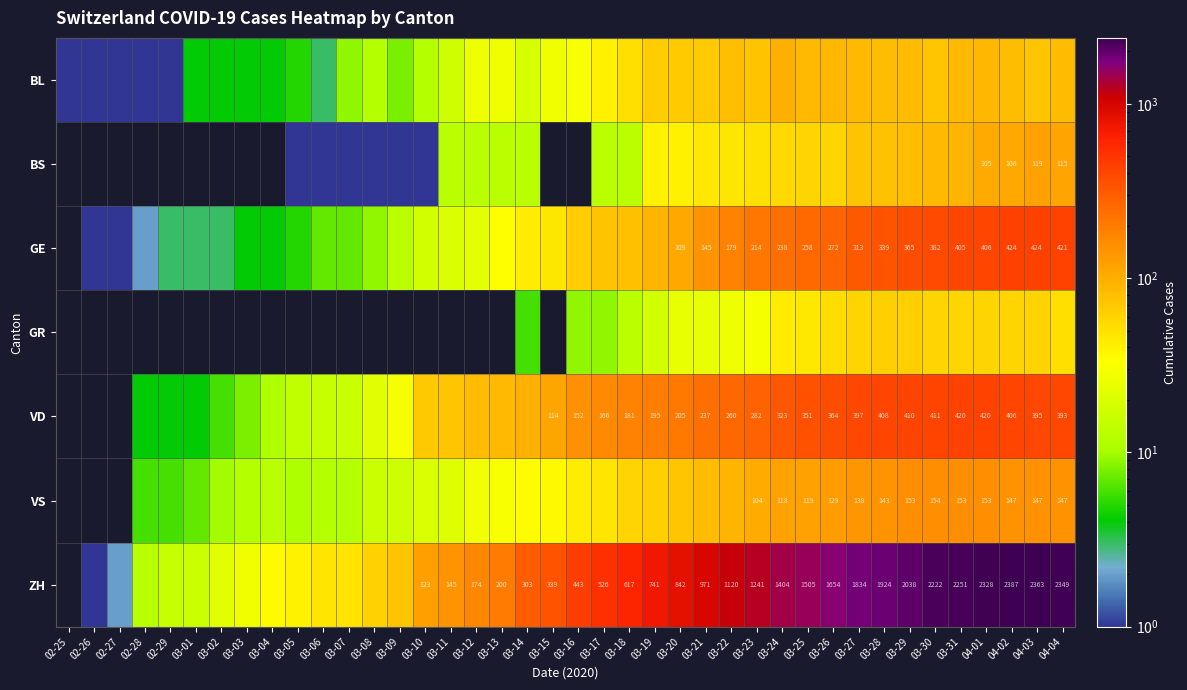

True or false: GE has a value of 424 at 04-03.

True